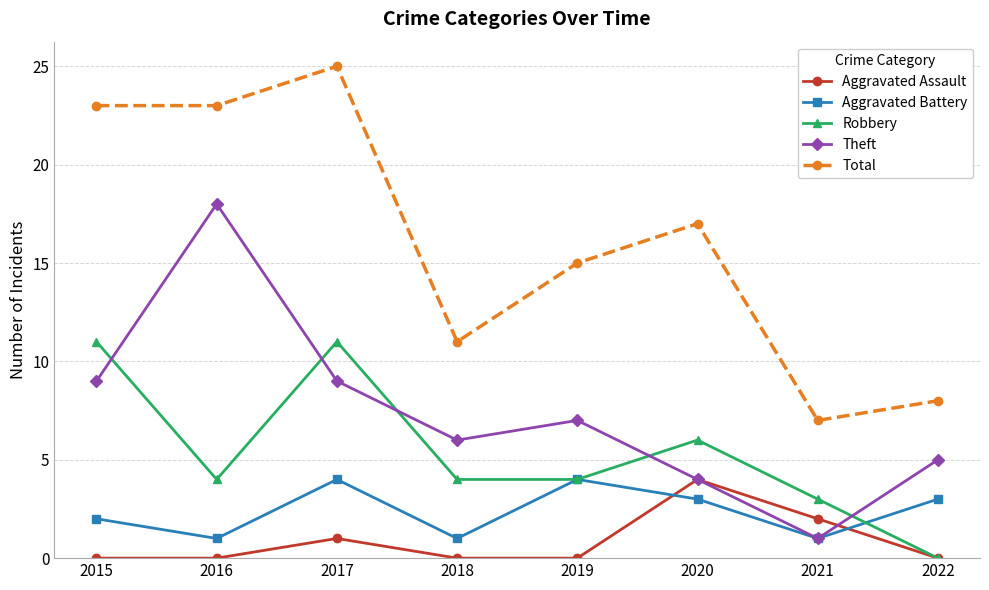

True or false: Total and Aggravated Battery cross at least once.

False